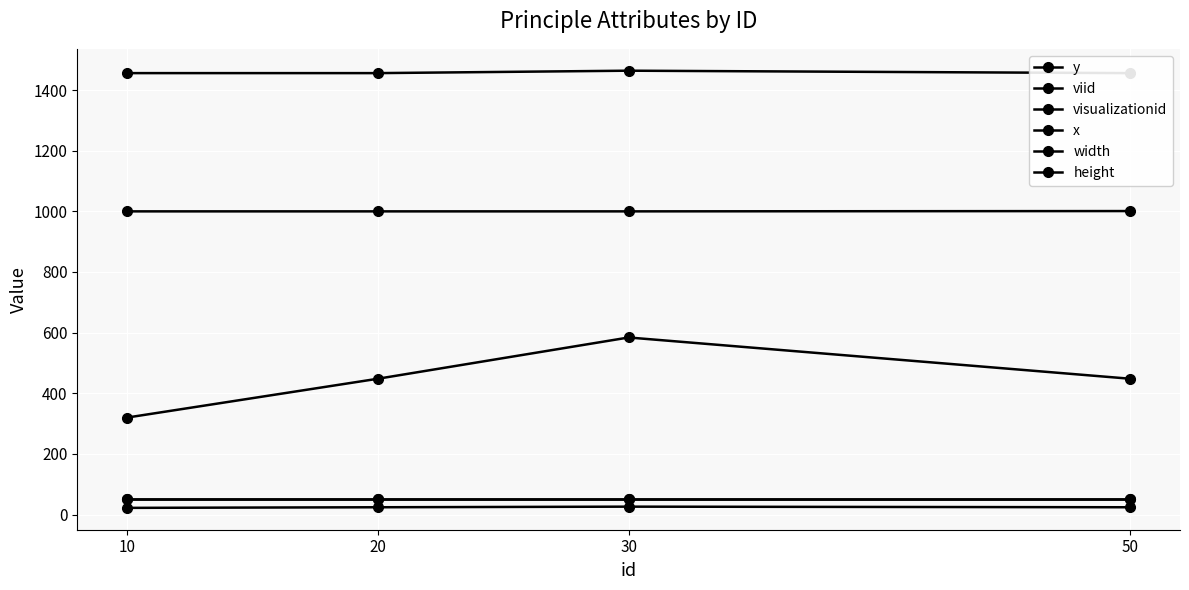

What is the sum of the viid values at 30 and 10?

48